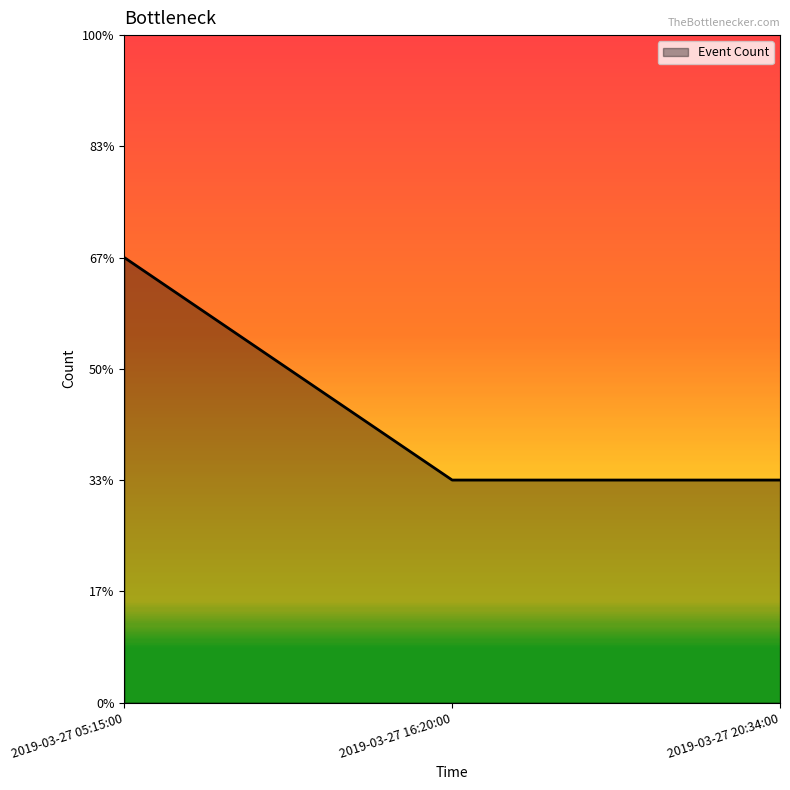

Does the chart display data point markers on the line(s)?

No